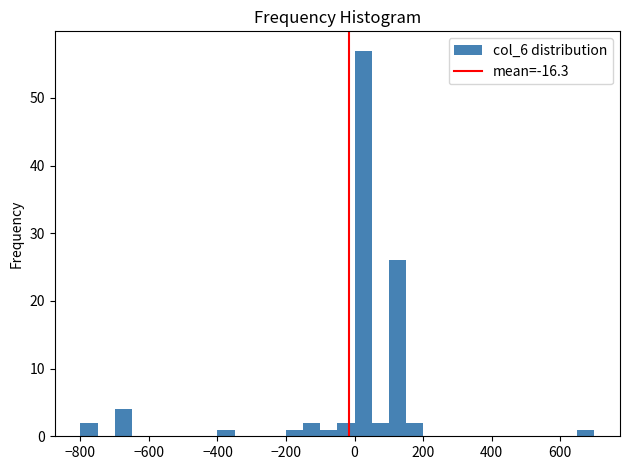

Read against the x-axis, roughly where is the centre of the tallest bar?

20